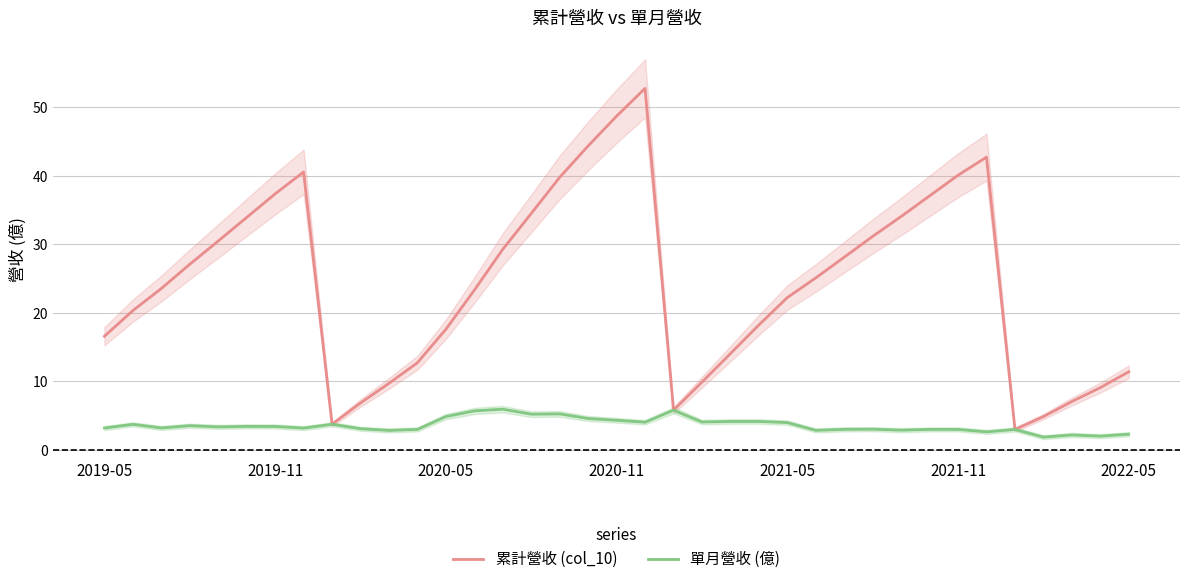

The 單月營收 (億) series shows 3.0 at 27. True or false?

True